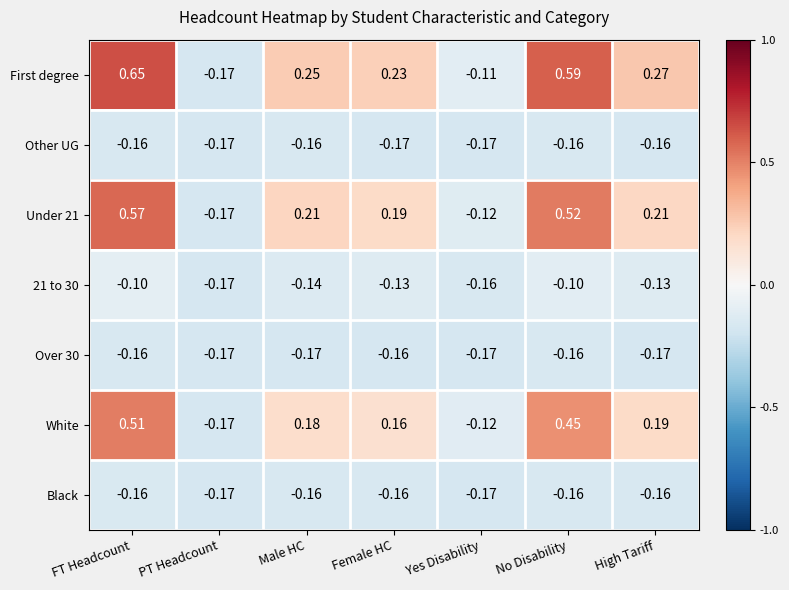

At which label does White reach its peak?

FT Headcount